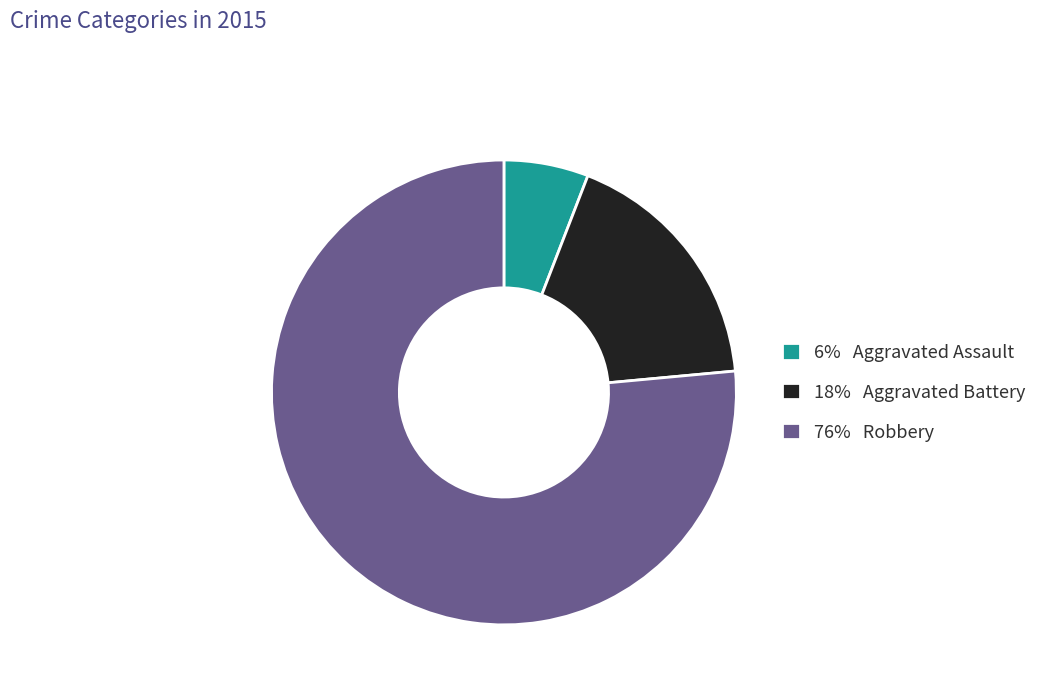

Which category has the biggest portion of the pie?

76% Robbery